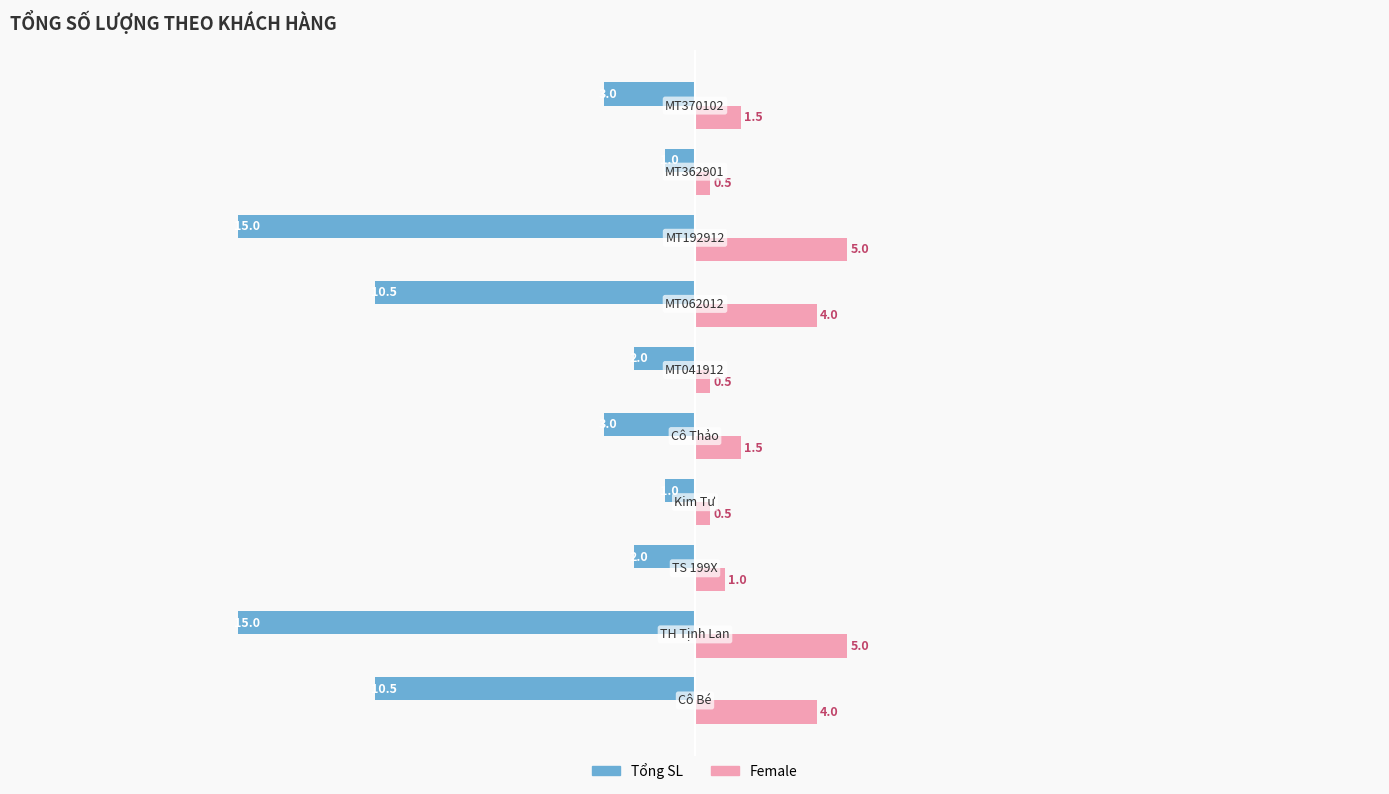

Rank the series by their maximum value, from highest to lowest.

Female, Tổng SL